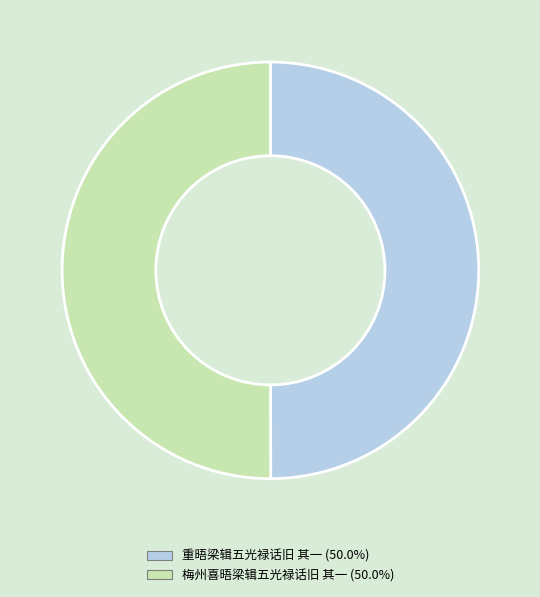

How many slices are in this pie chart?

2